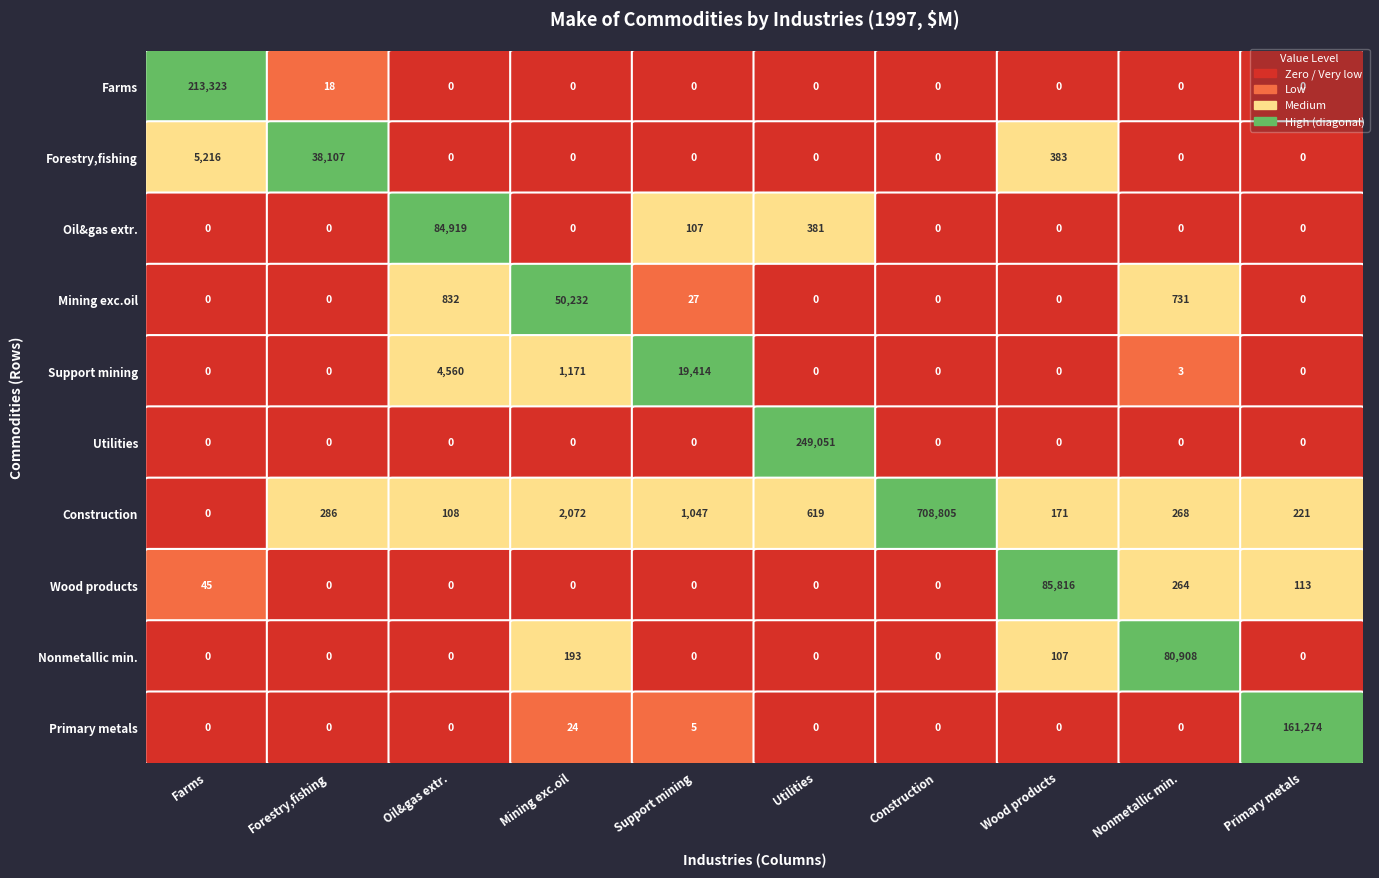

At how many categories does at least one series exceed 0?

10